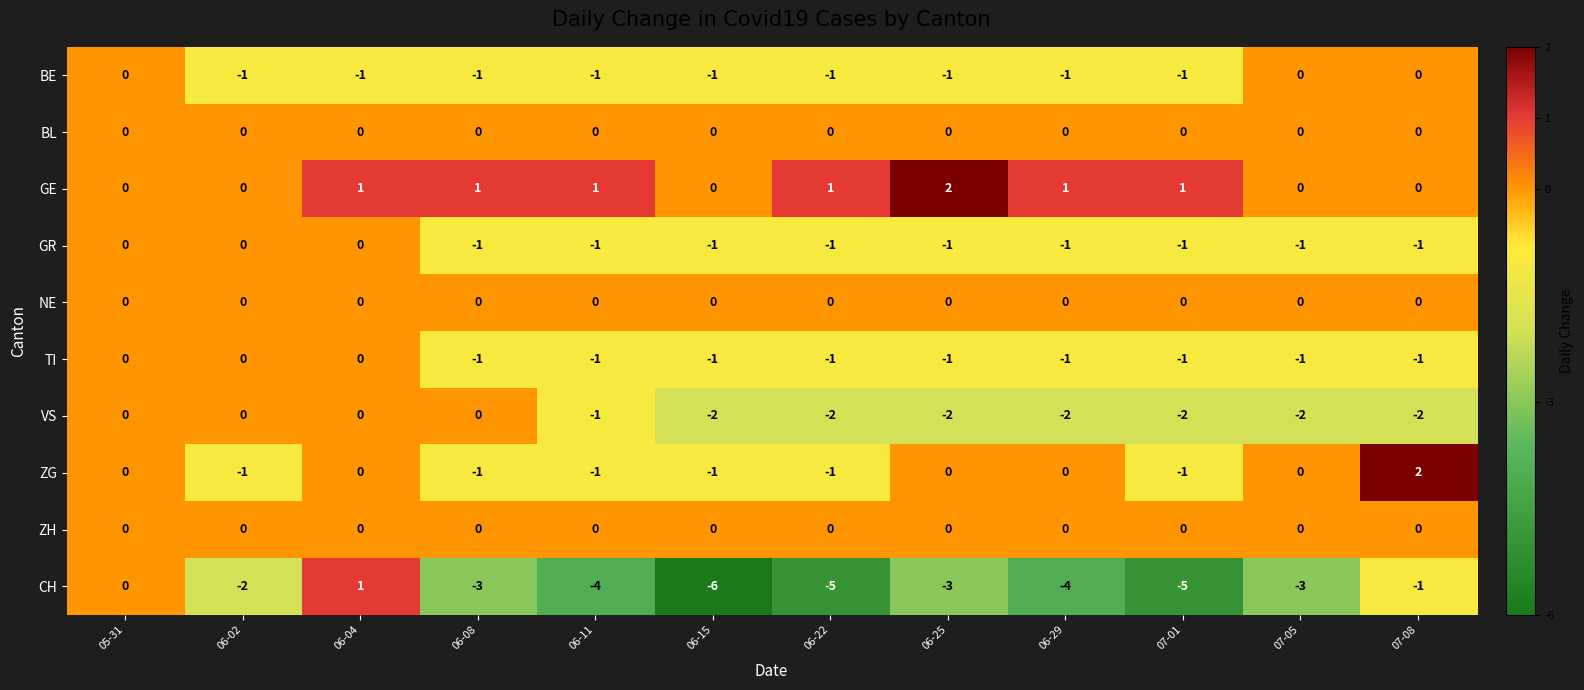

What is the sum of the VS values at 06-22 and 07-05?

-4